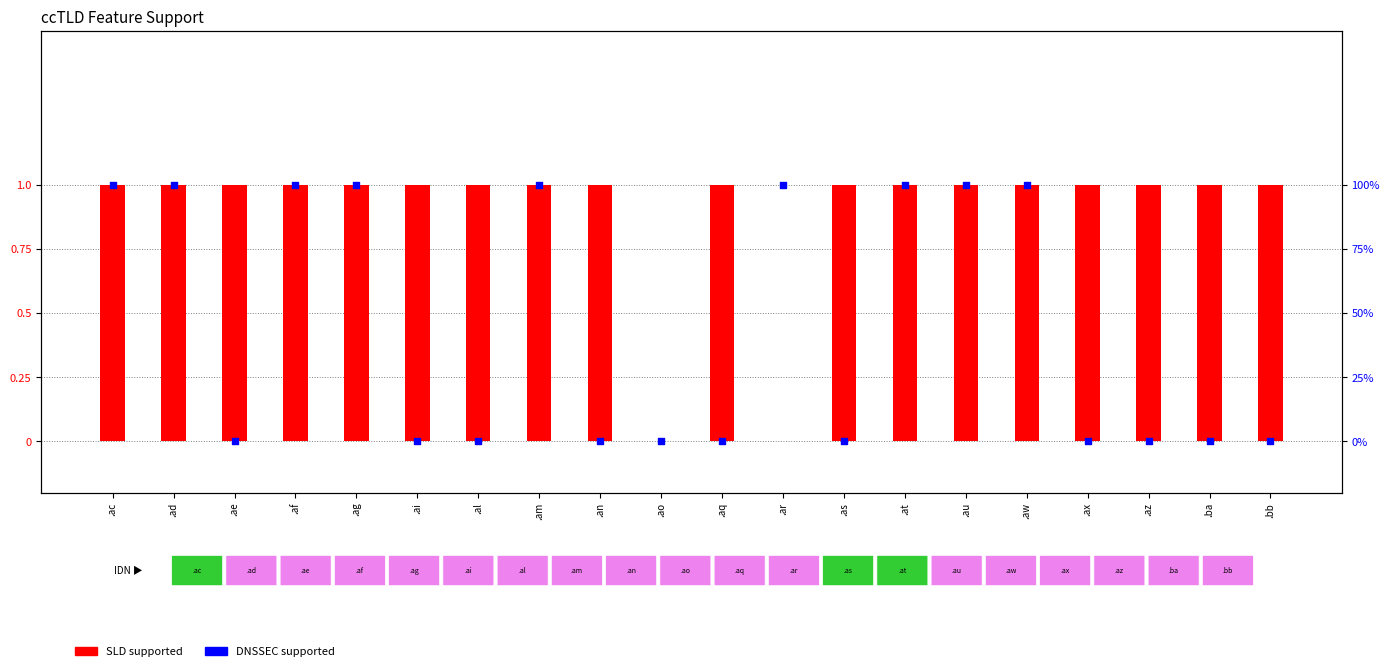

What are all the series names shown in the legend?

SLD supported, DNSSEC supported (%)